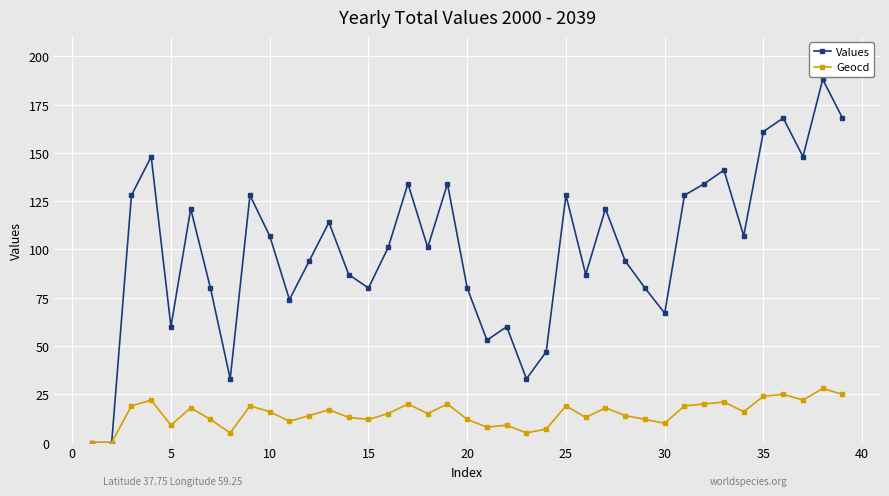

List the series in order of their peak value, lowest first.

Geocd, Values